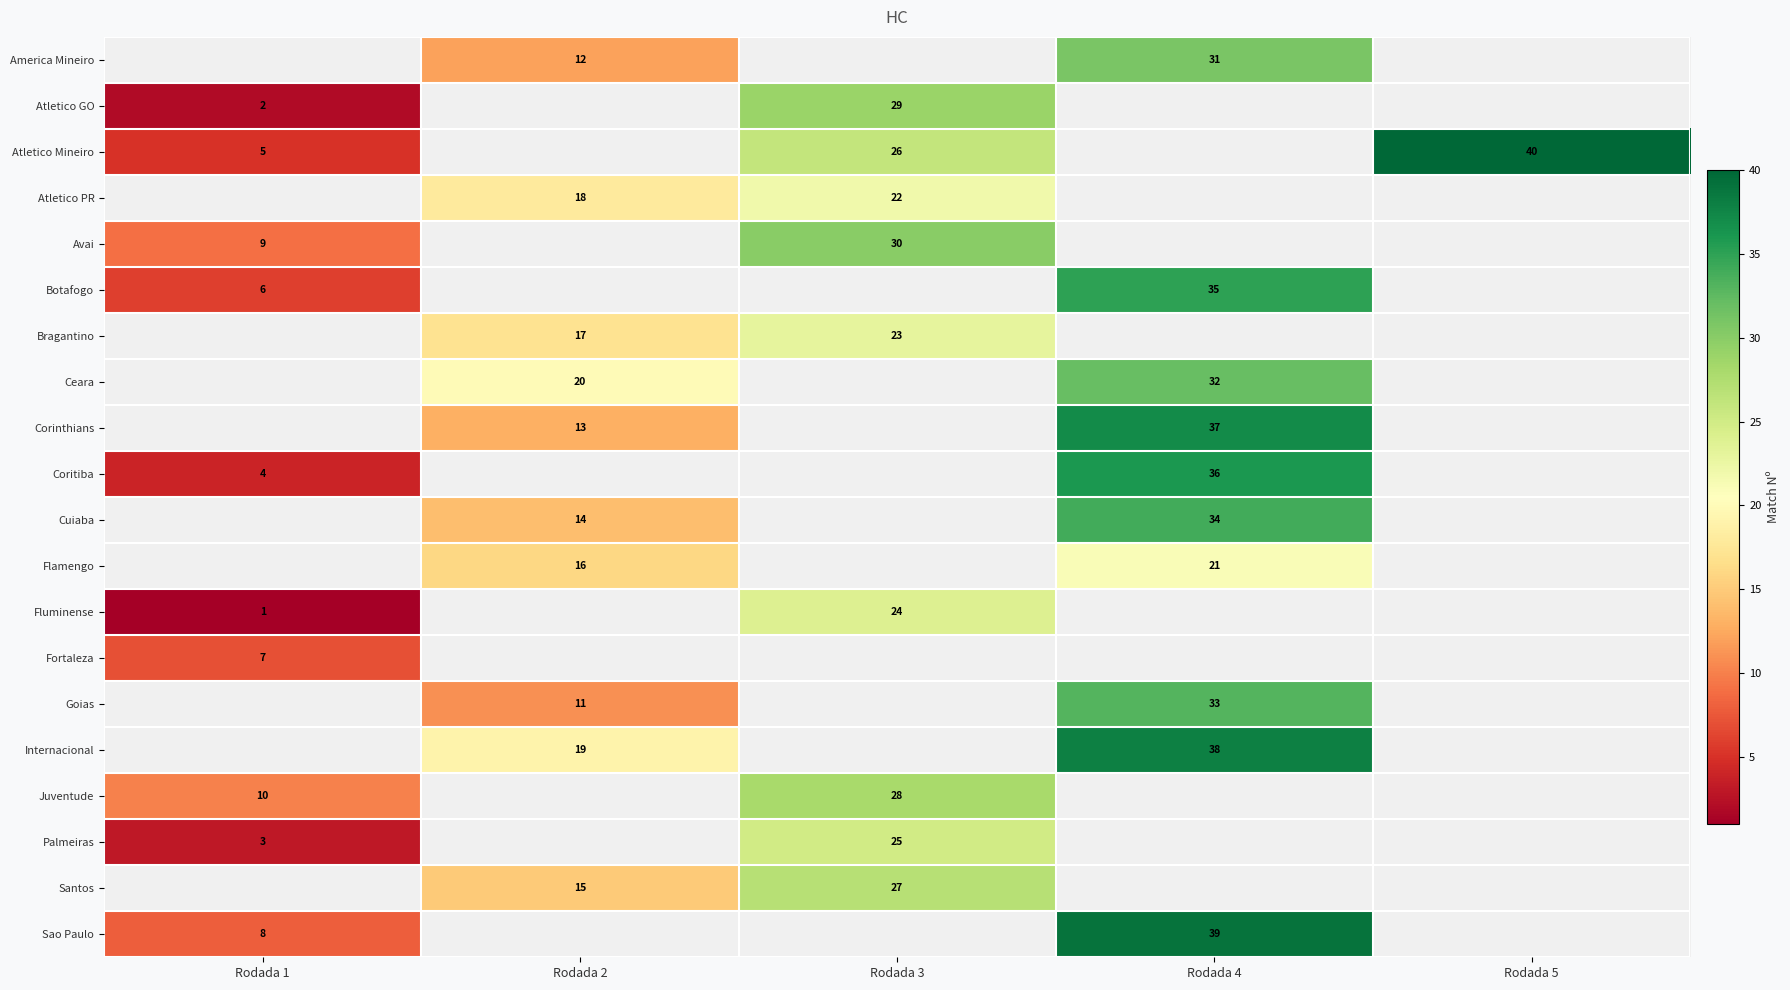

The value of Internacional at Rodada 2 is 31. True or false?

False